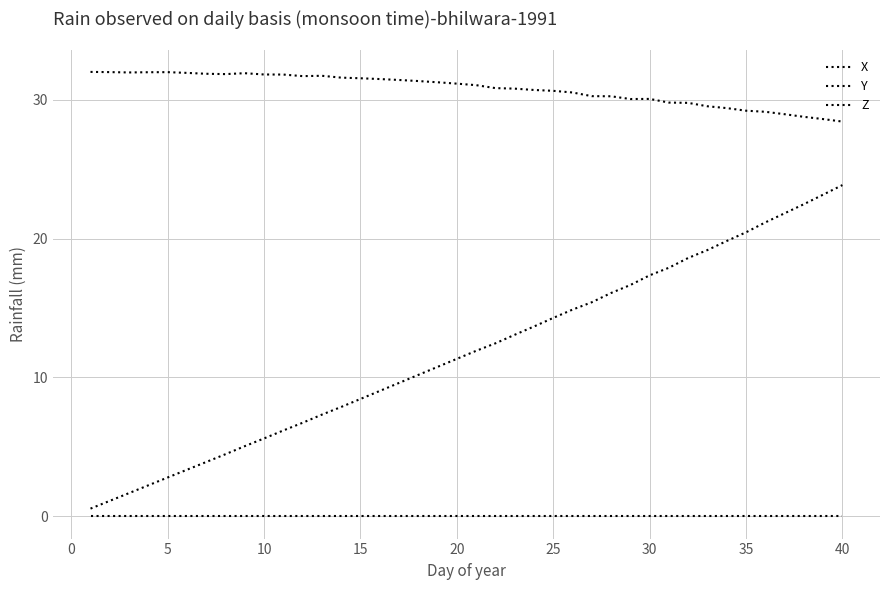

What is the sum of all X values?

1230.8